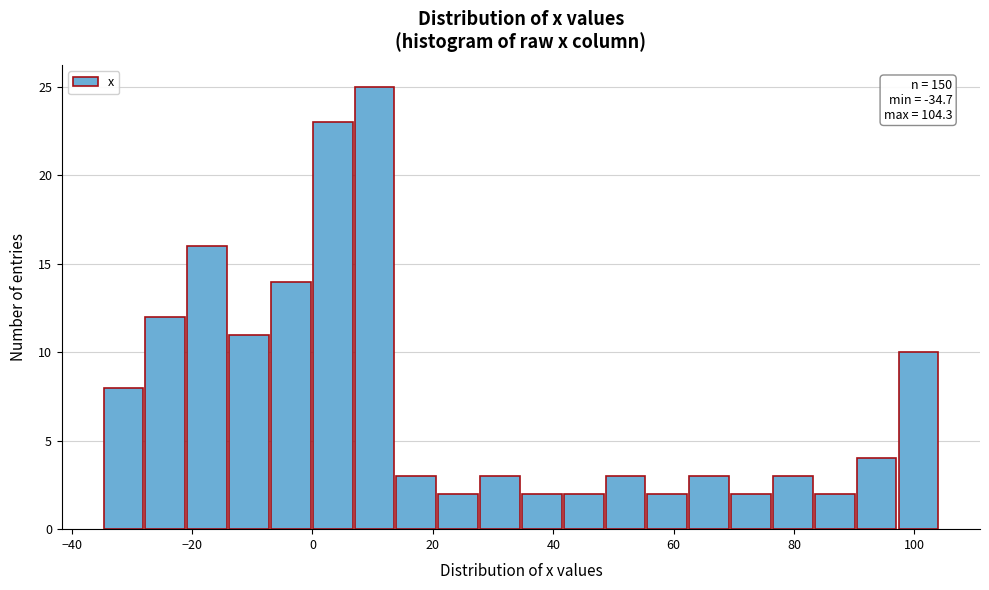

Read against the x-axis, roughly where is the centre of the tallest bar?

10